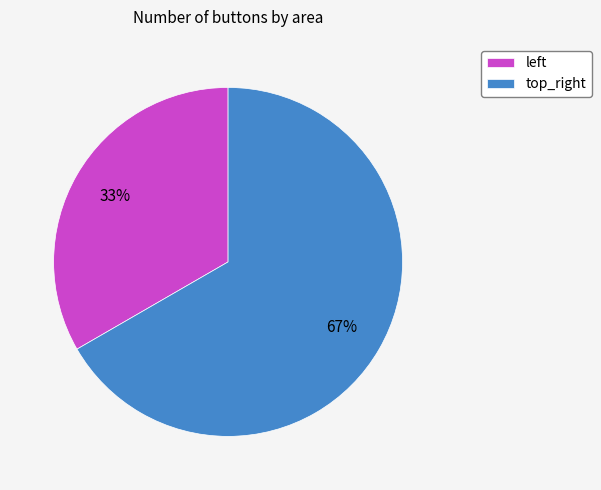

Which category has the biggest portion of the pie?

top_right